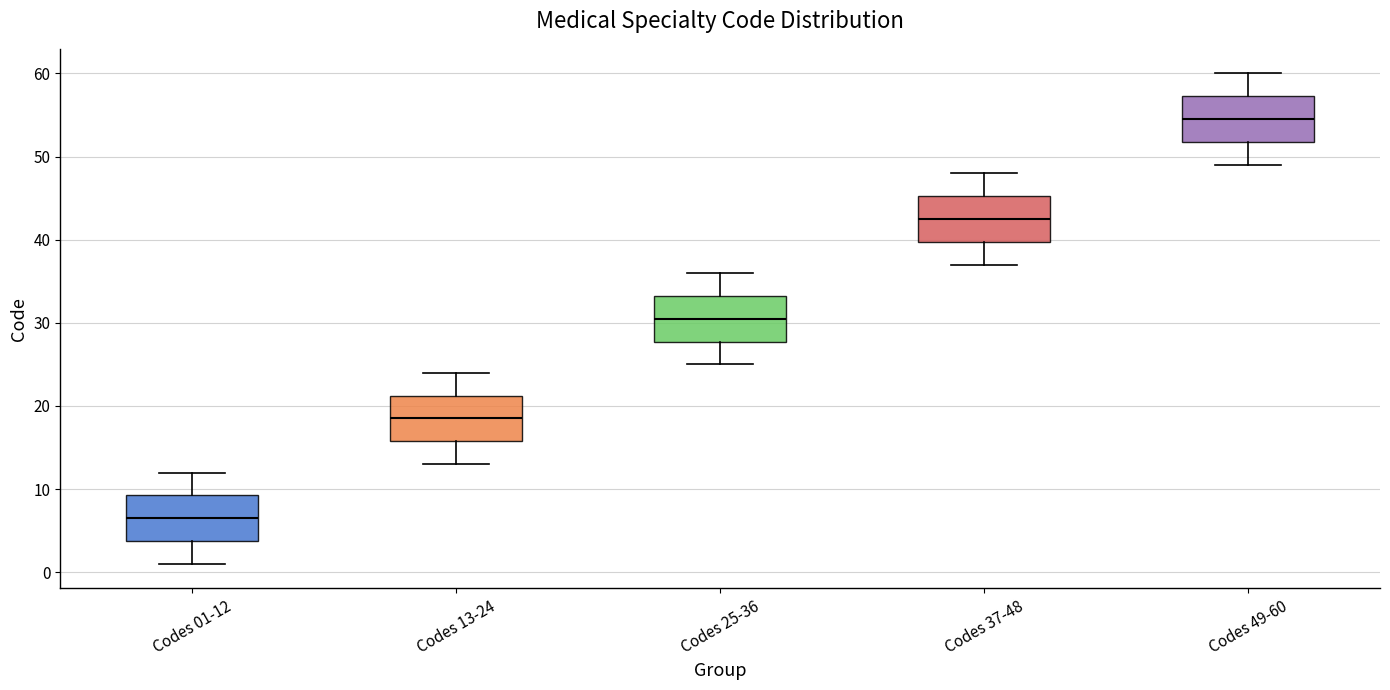

Where does the median line of the box for Codes 37-48 sit on the y-axis? The values are not printed on the chart, so give them approximately, as read against the axis.

43